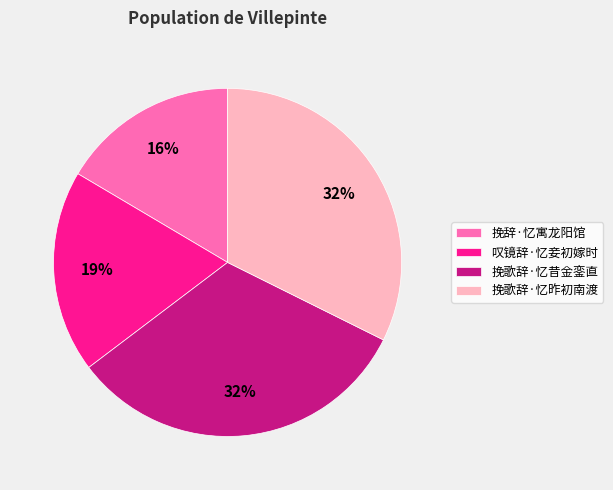

Does 叹镜辞·忆妾初嫁时 account for over 50% of the chart?

No